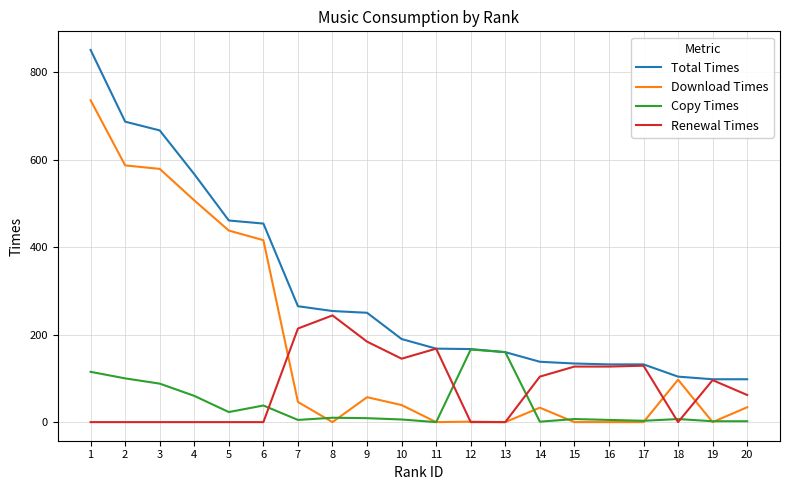

Which series changed the most between 3 and 12?

Download Times